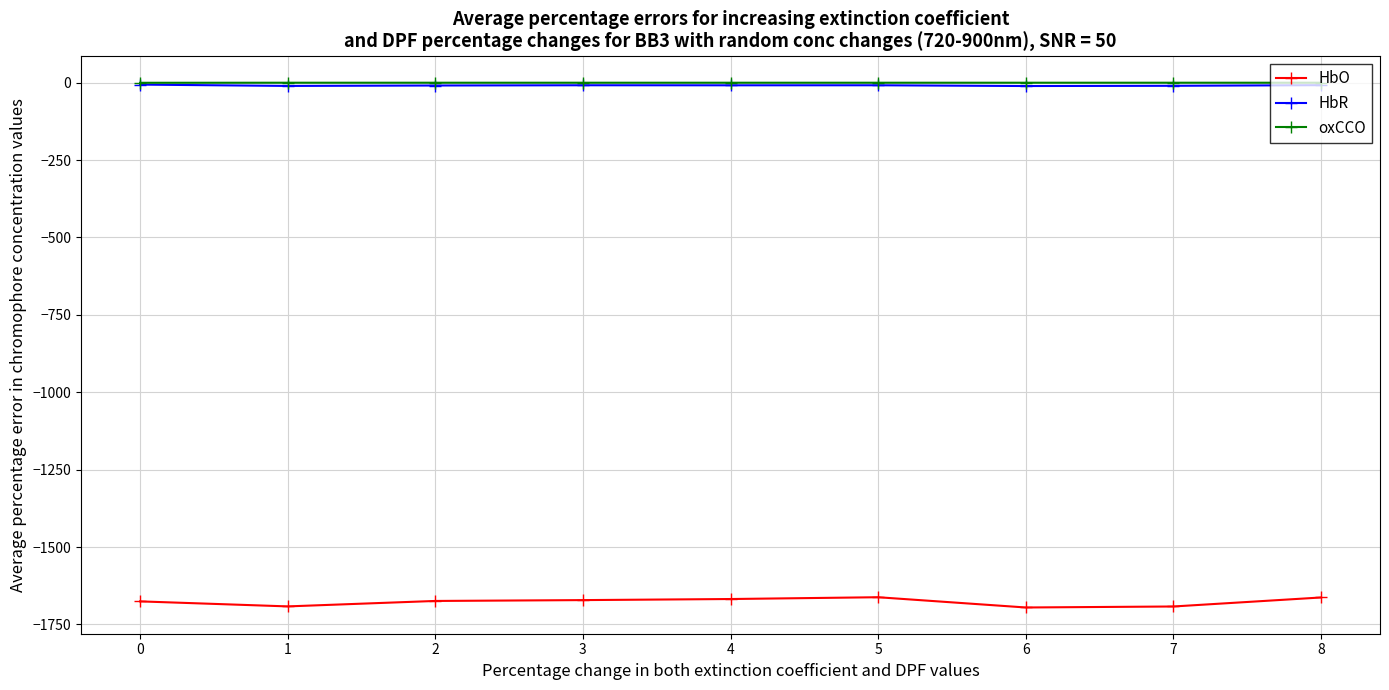

What is the average value of the oxCCO series?

-0.1